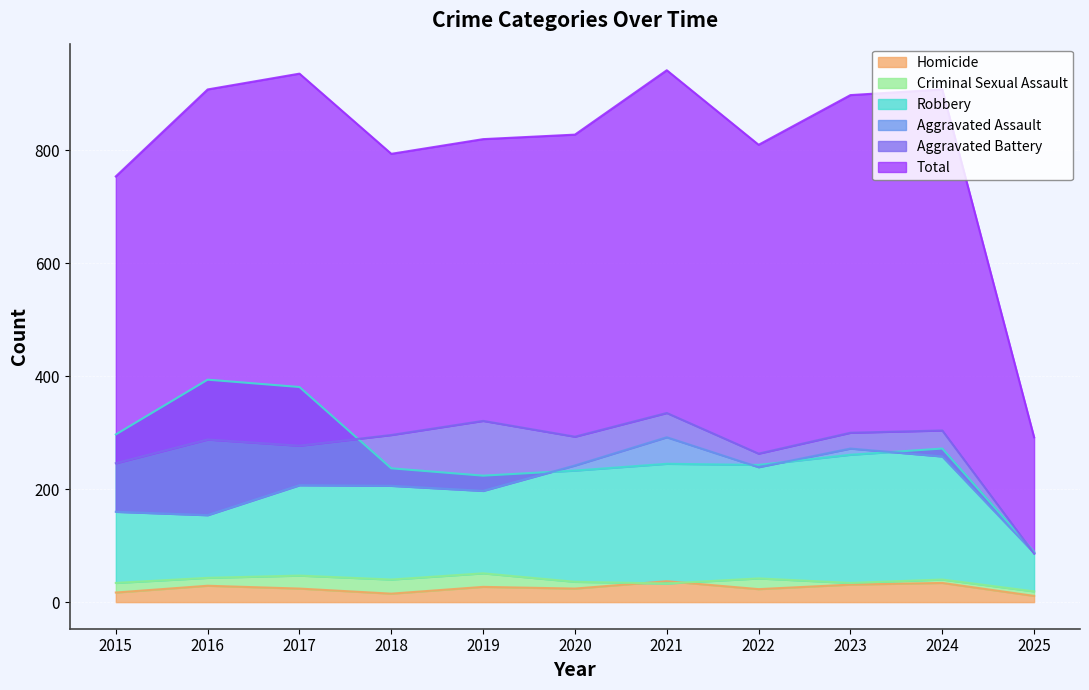

True or false: Homicide has a value of 10 at 2020.

False